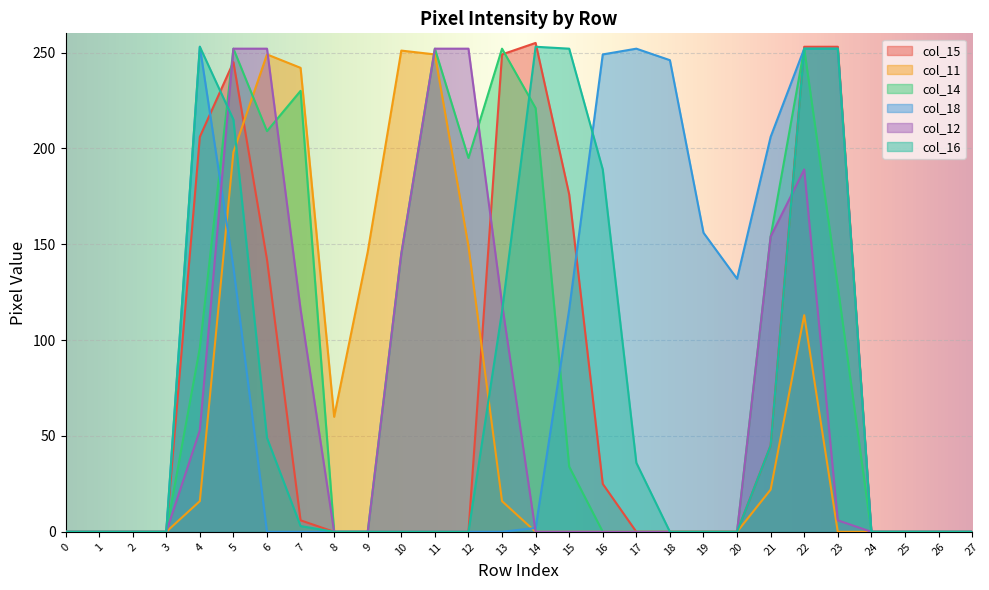

Count the number of categories in the chart.

28